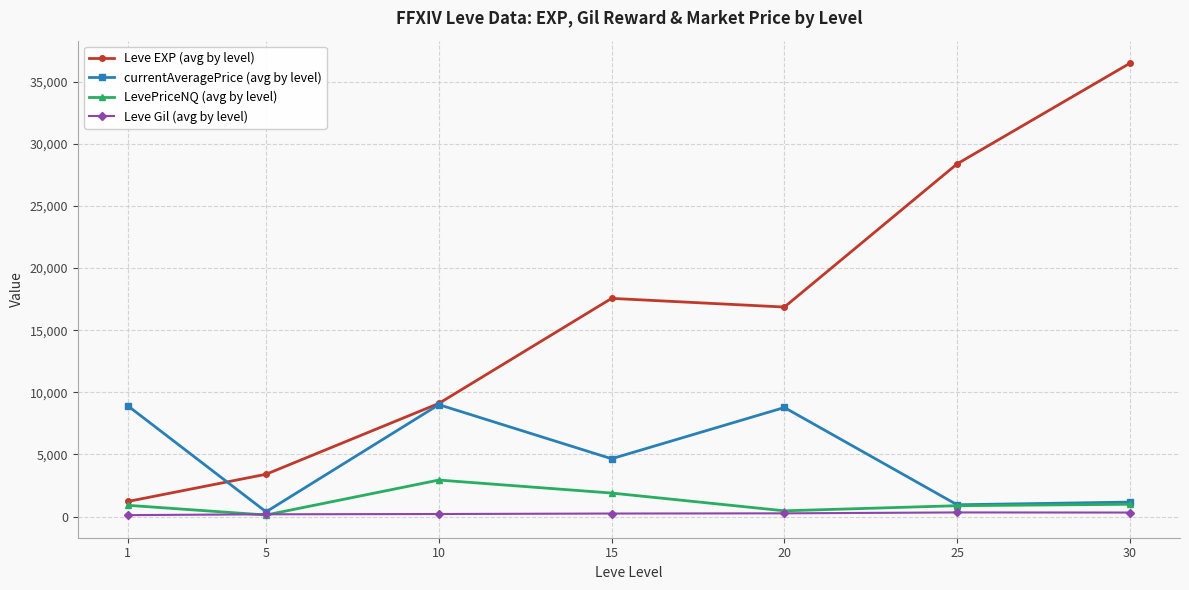

After their last crossing, which series has the higher values: Leve EXP (avg by level) or currentAveragePrice (avg by level)?

Leve EXP (avg by level)